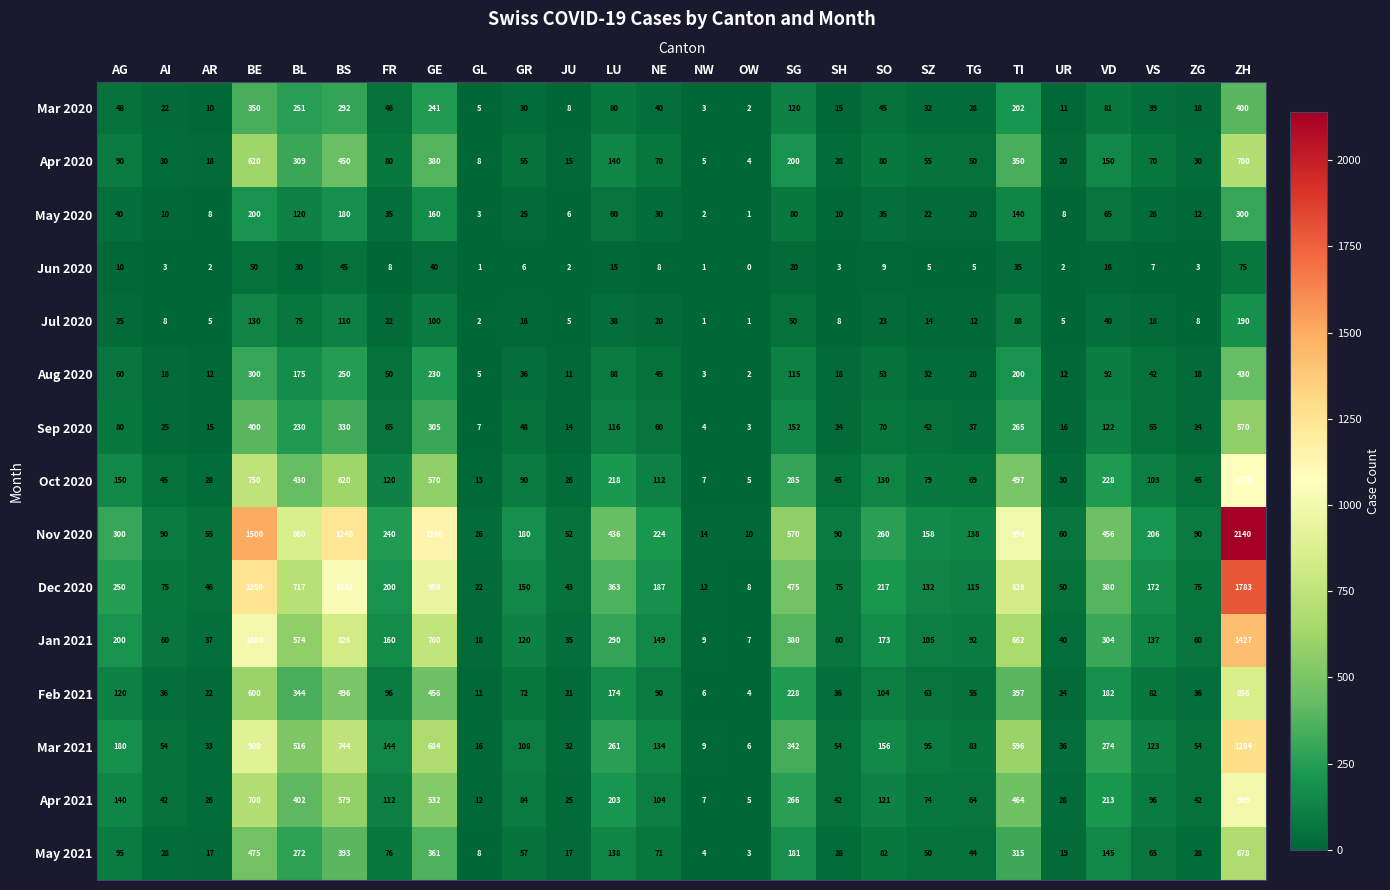

The value of Oct 2020 at JU is 26. True or false?

True